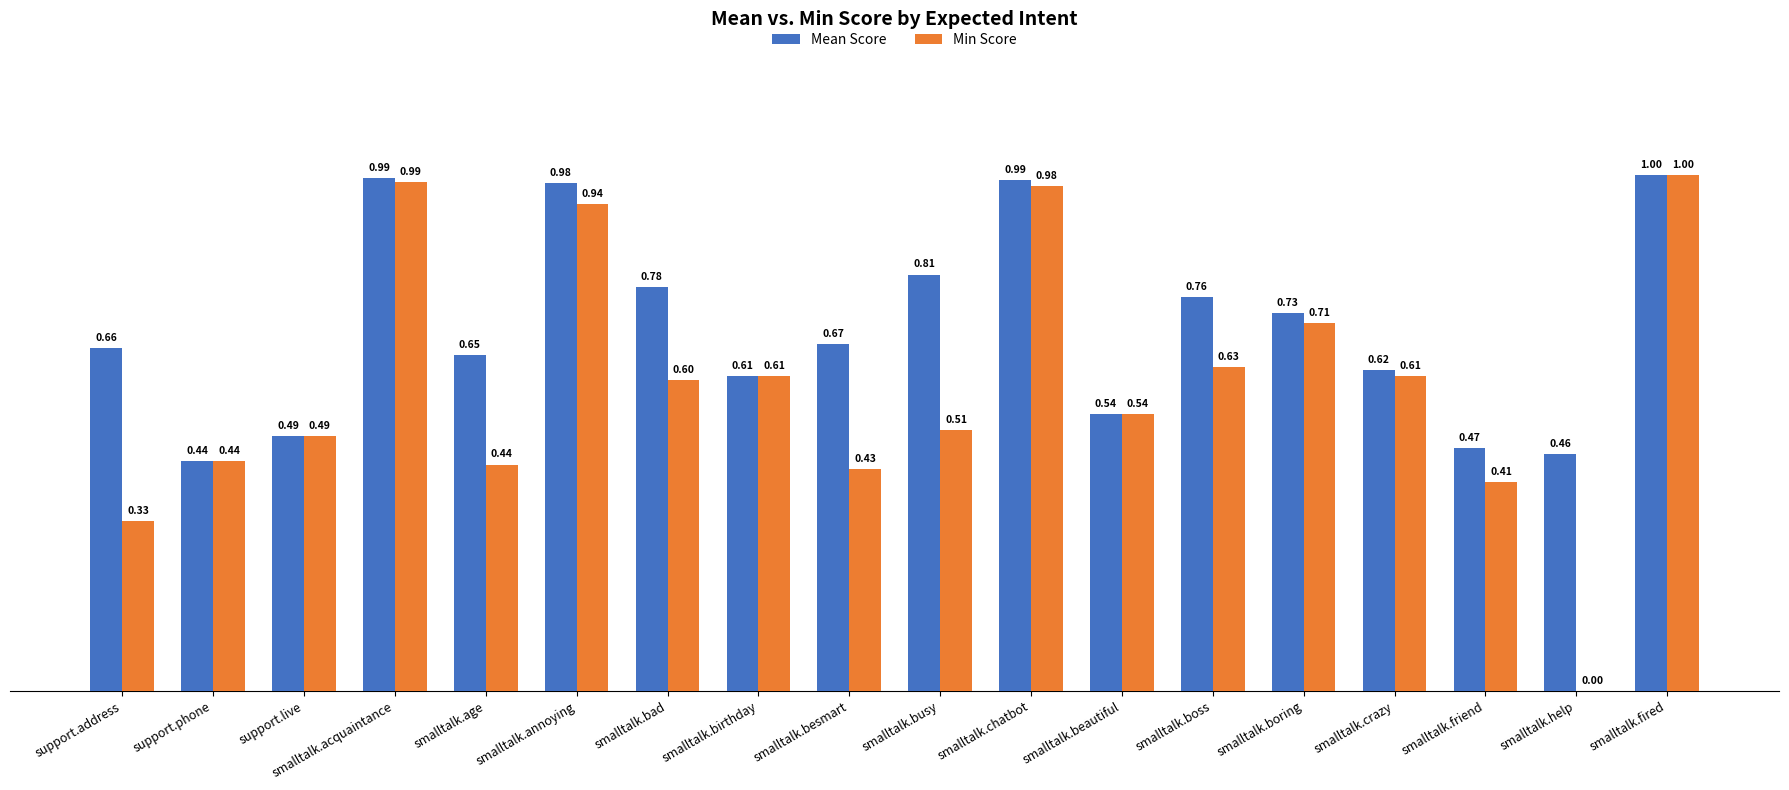

How many distinct data groups are displayed?

2